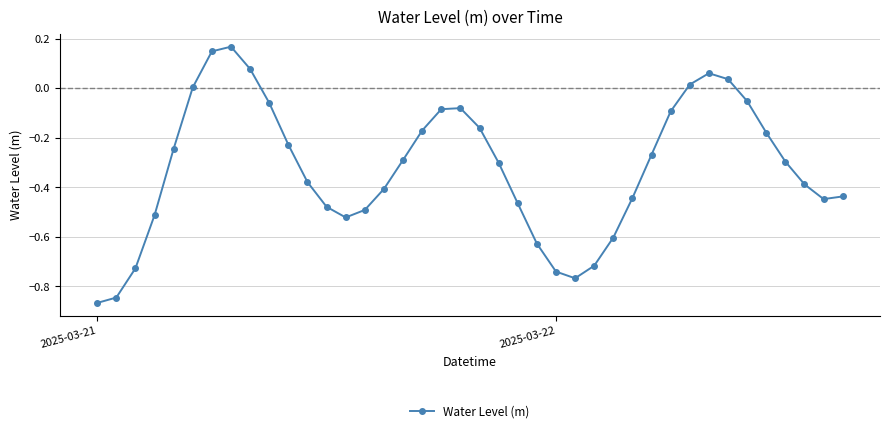

What is the sum of all values?

-12.9